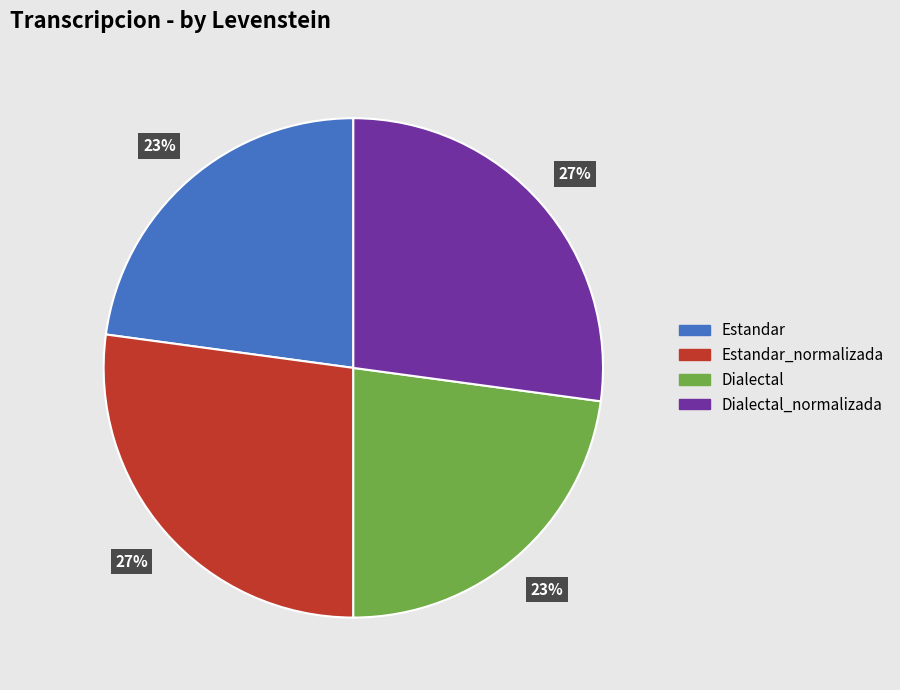

Count the number of slices in the pie.

4